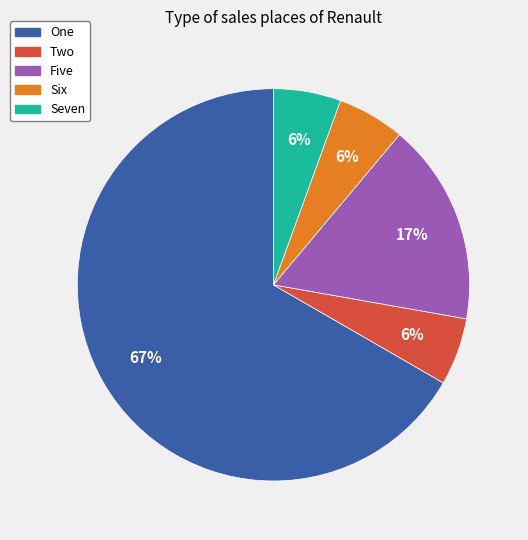

How many segments does this pie chart have?

5